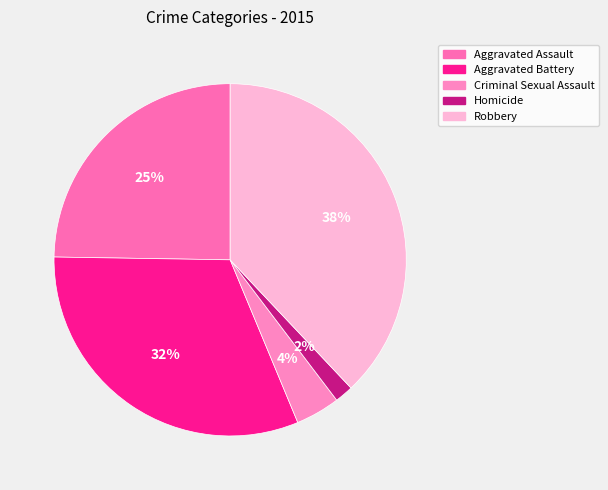

What is the smallest slice in the pie chart?

Homicide